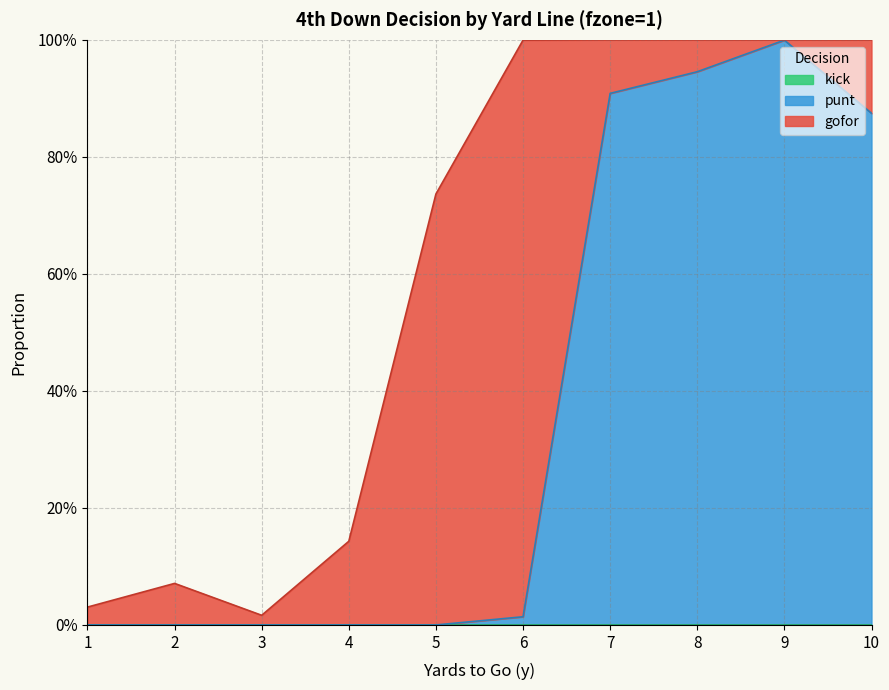

How many interior local valleys does the gofor series have?

2